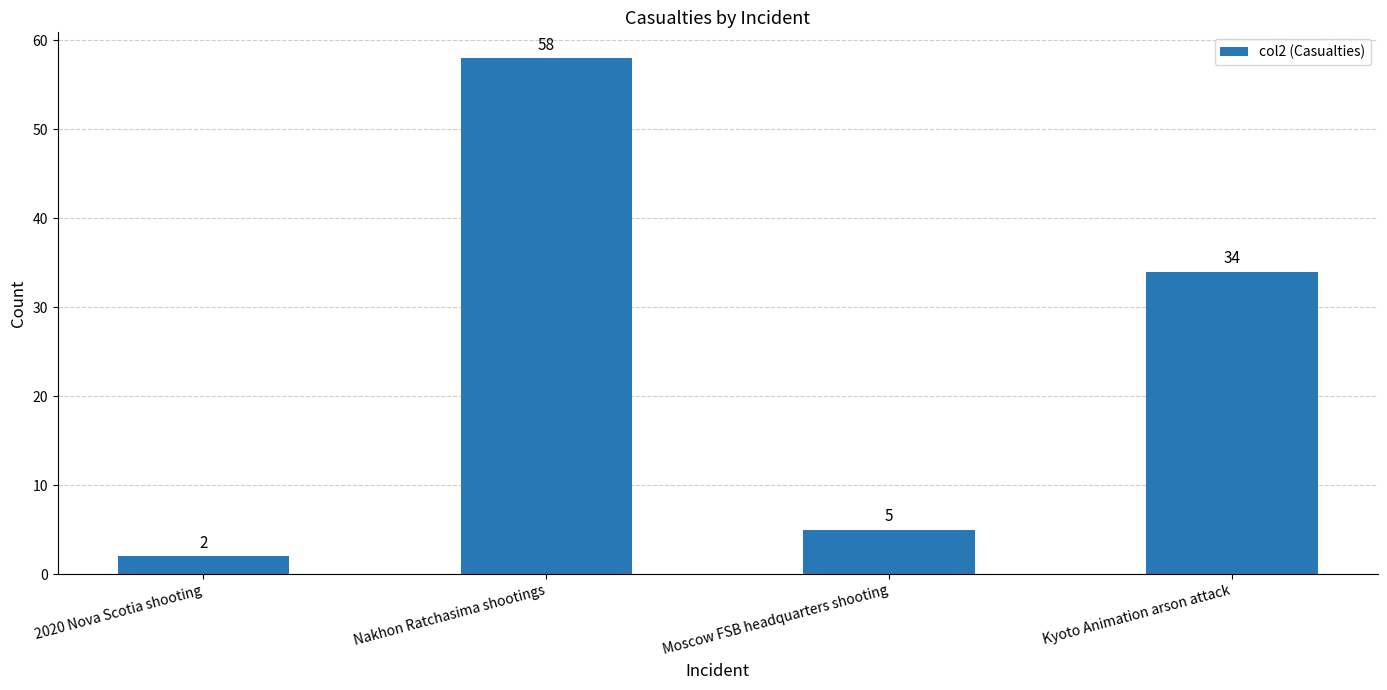

What is the difference between the values at Moscow FSB headquarters shooting and 2020 Nova Scotia shooting?

3